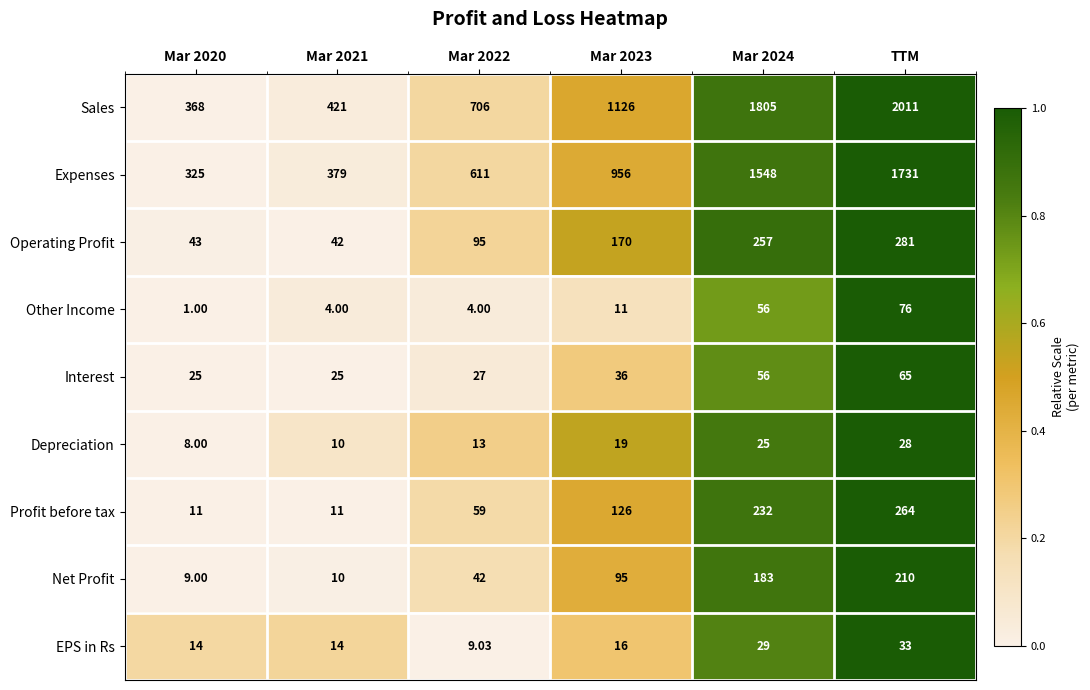

List the series in order of their peak value, lowest first.

Depreciation, EPS in Rs, Interest, Other Income, Net Profit, Profit before tax, Operating Profit, Expenses, Sales